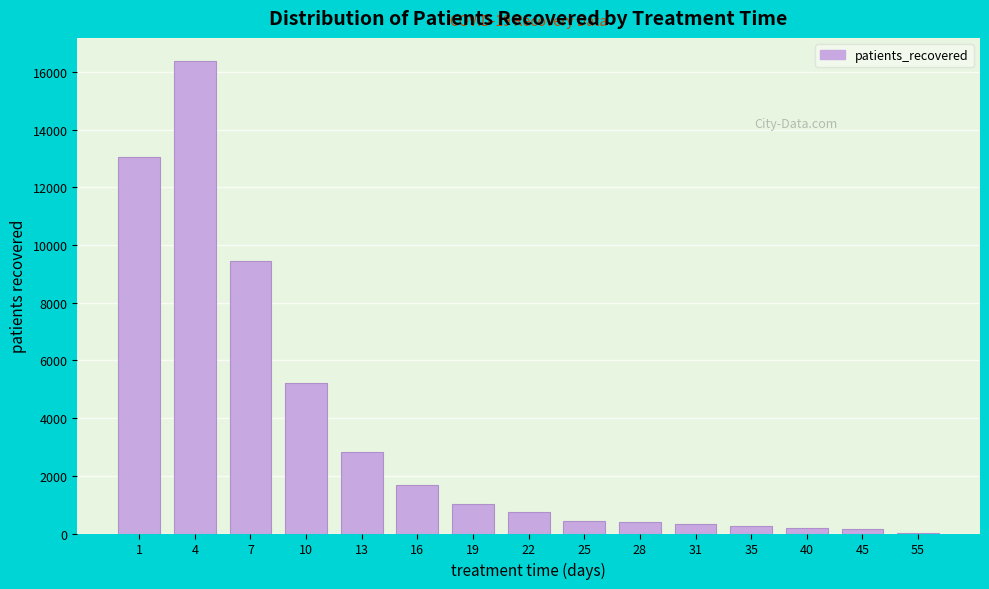

What is the change in value from 16 to 28?

-1289